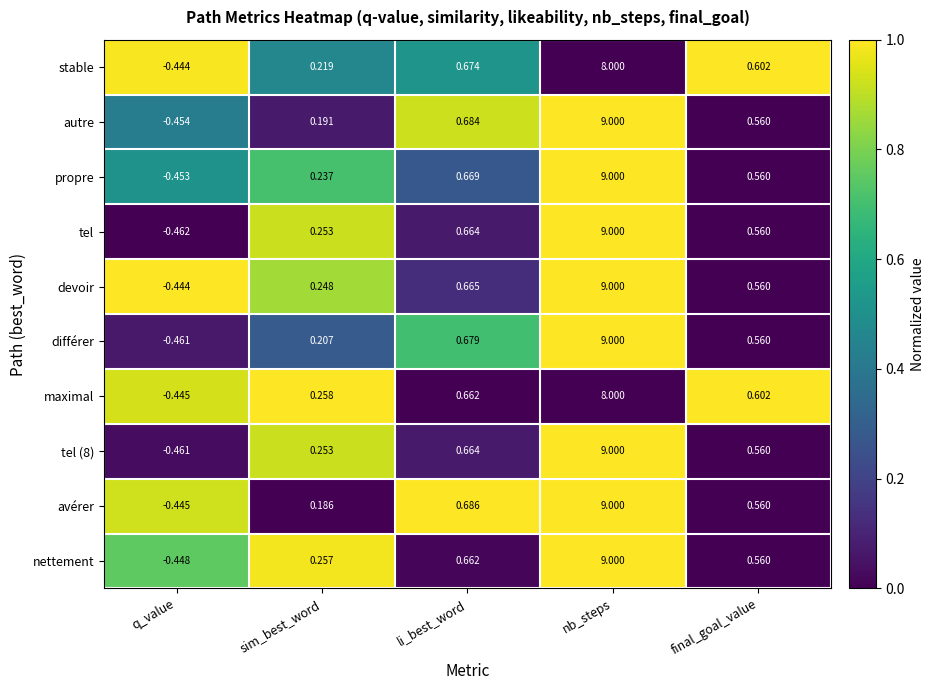

Which series changed the most between sim_best_word and li_best_word?

avérer